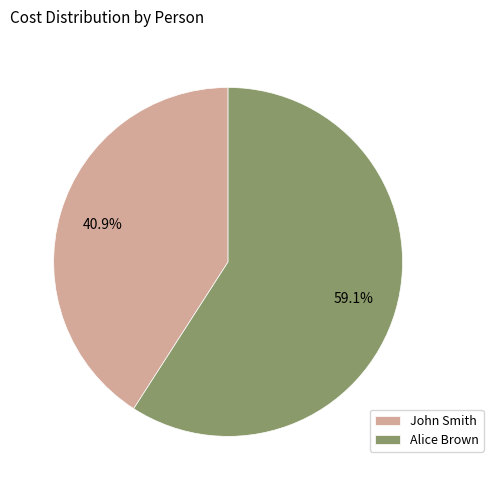

What percentage is the John Smith slice, to the nearest percent?

41%